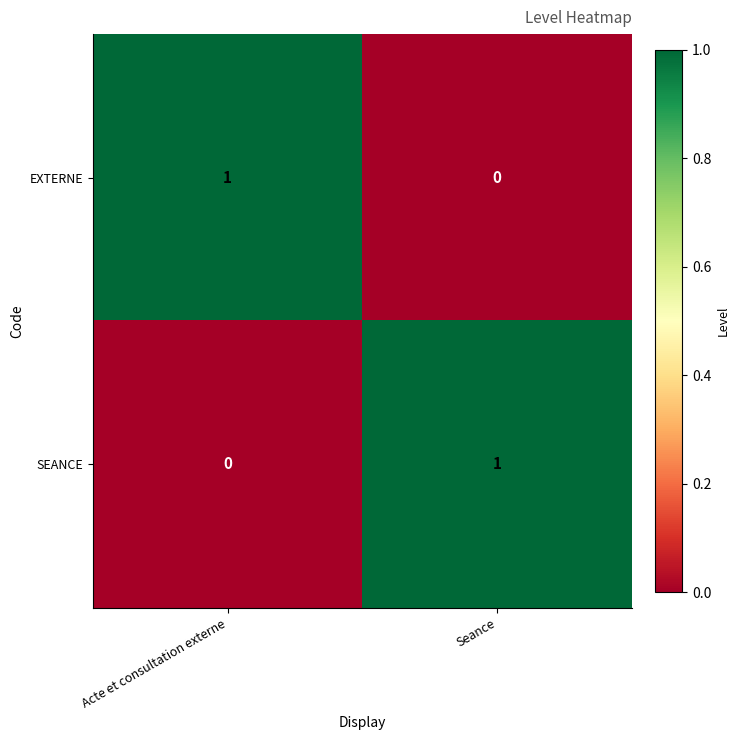

Reading left to right, what are all the values shown in this chart?

EXTERNE: Acte et consultation externe=1	Seance=0
SEANCE: Acte et consultation externe=0	Seance=1